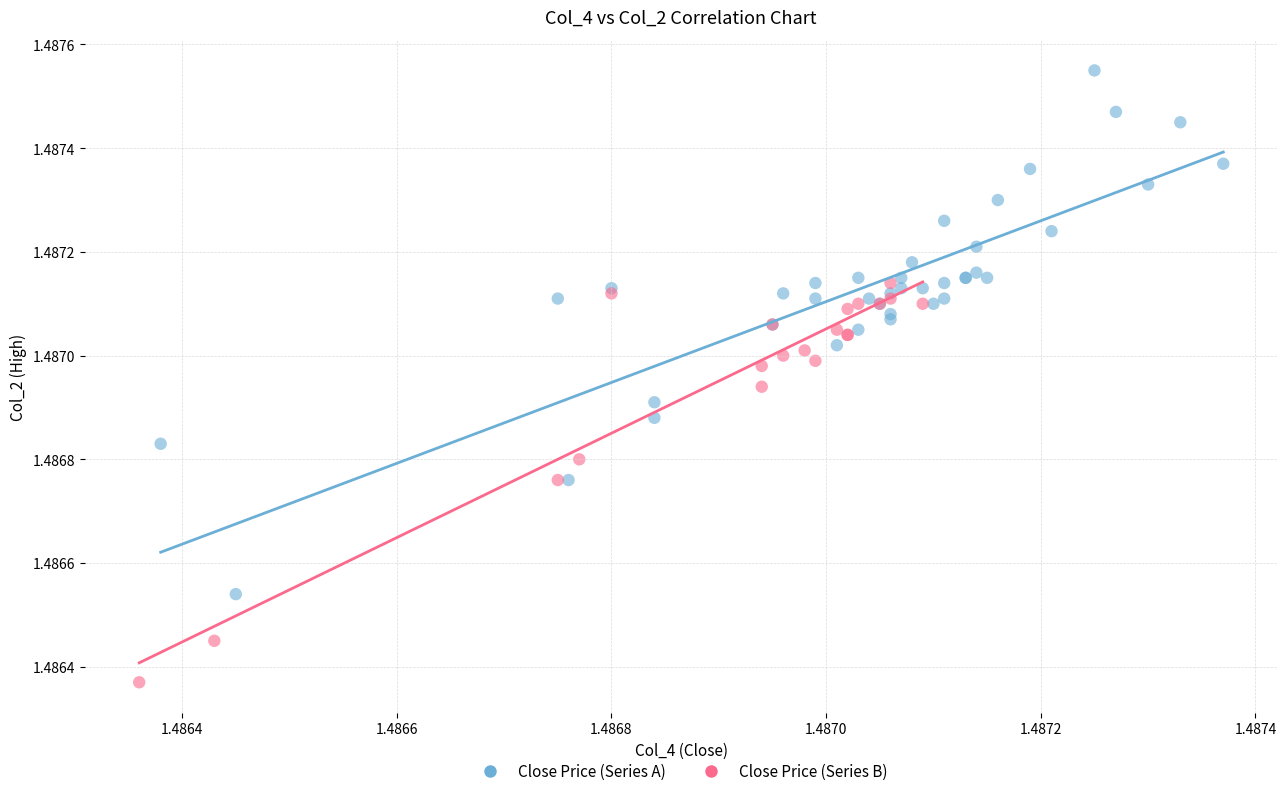

Which series reaches the maximum Y coordinate?

Close Price (Series A)